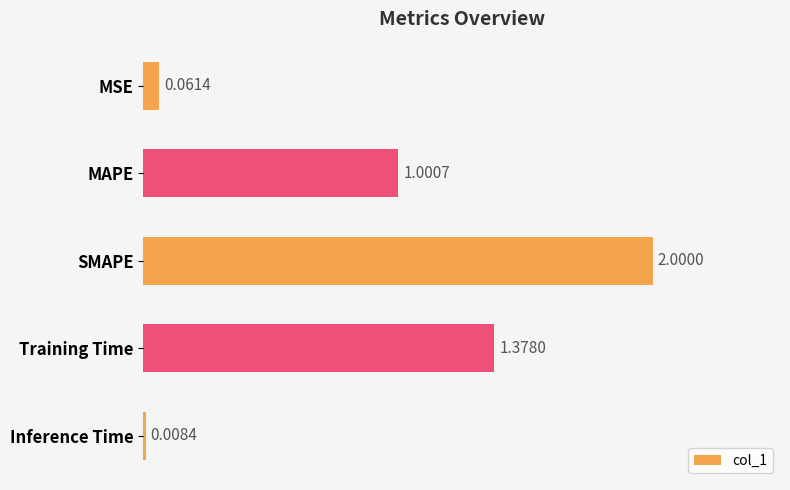

What is the sum of all values?

4.4